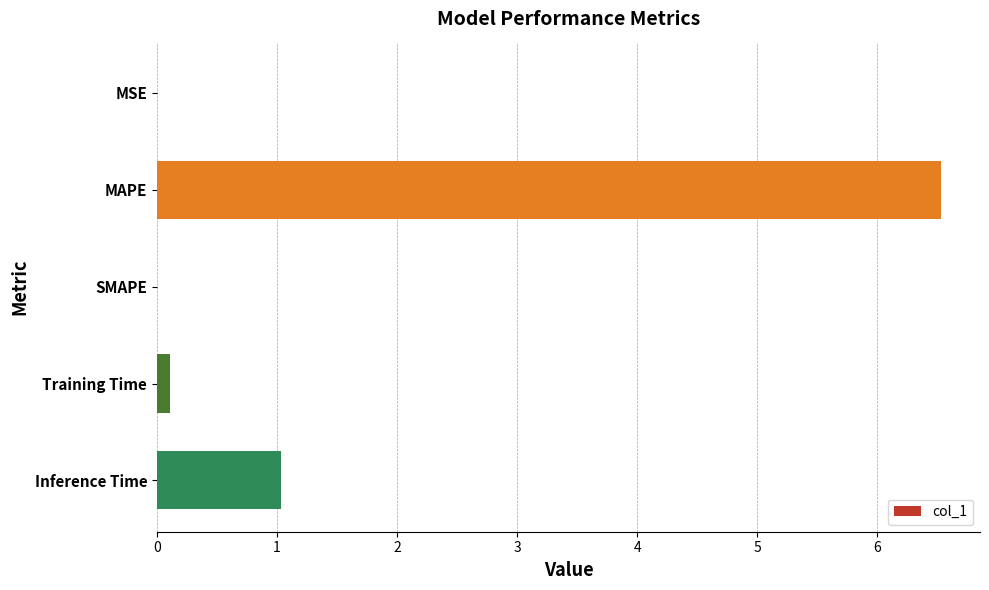

What is the greatest value displayed?

6.5